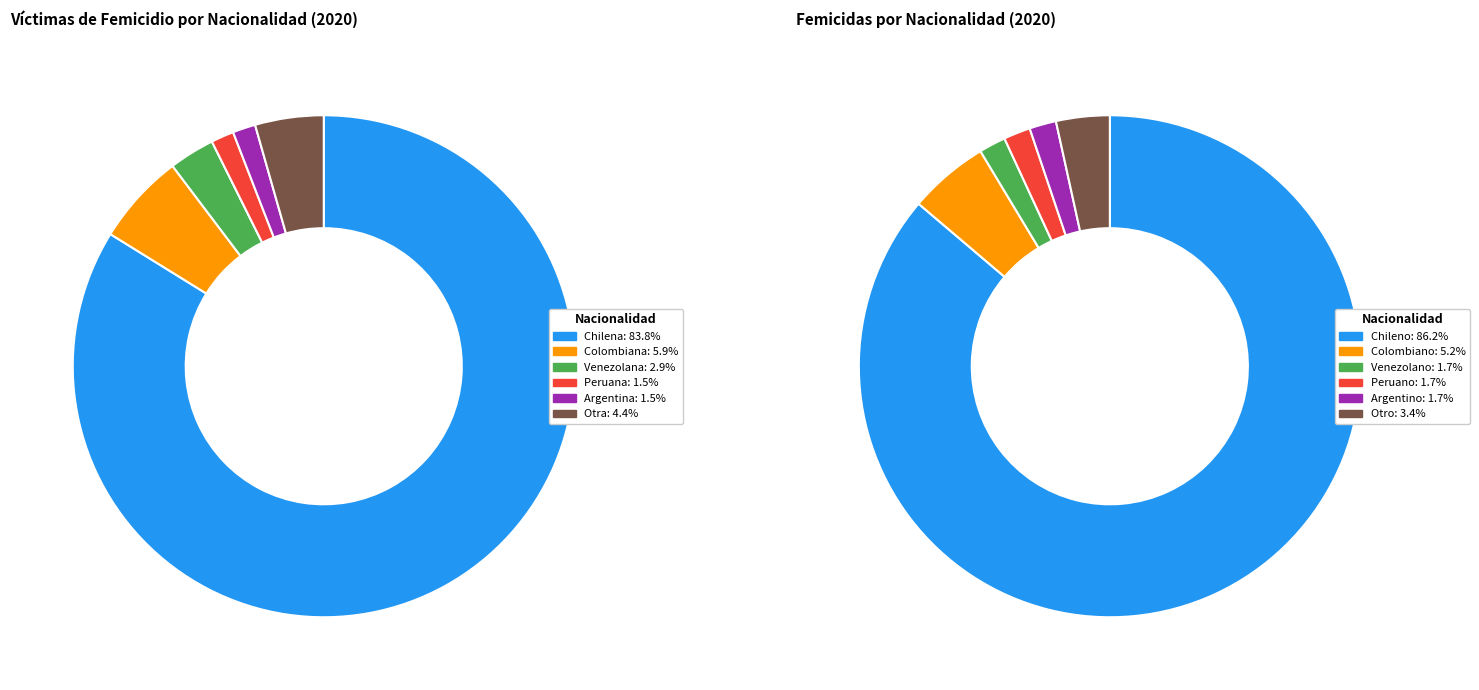

Approximately how many times larger is the value at Otra compared to Chilena?

0.1